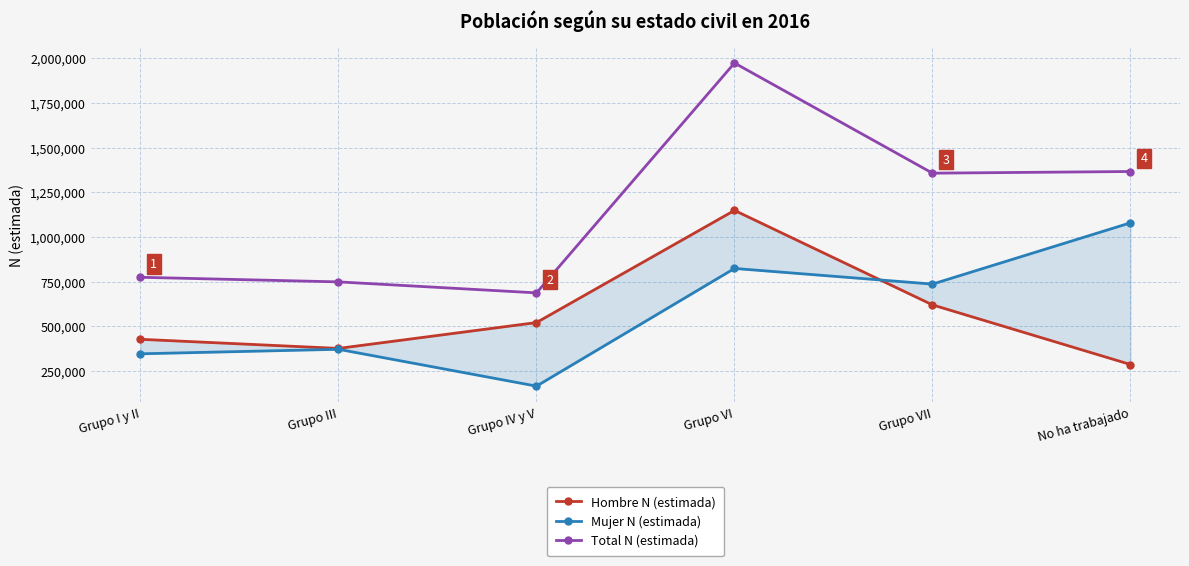

True or false: Total N (estimada) has a value of 688036 at Grupo IV y V.

True